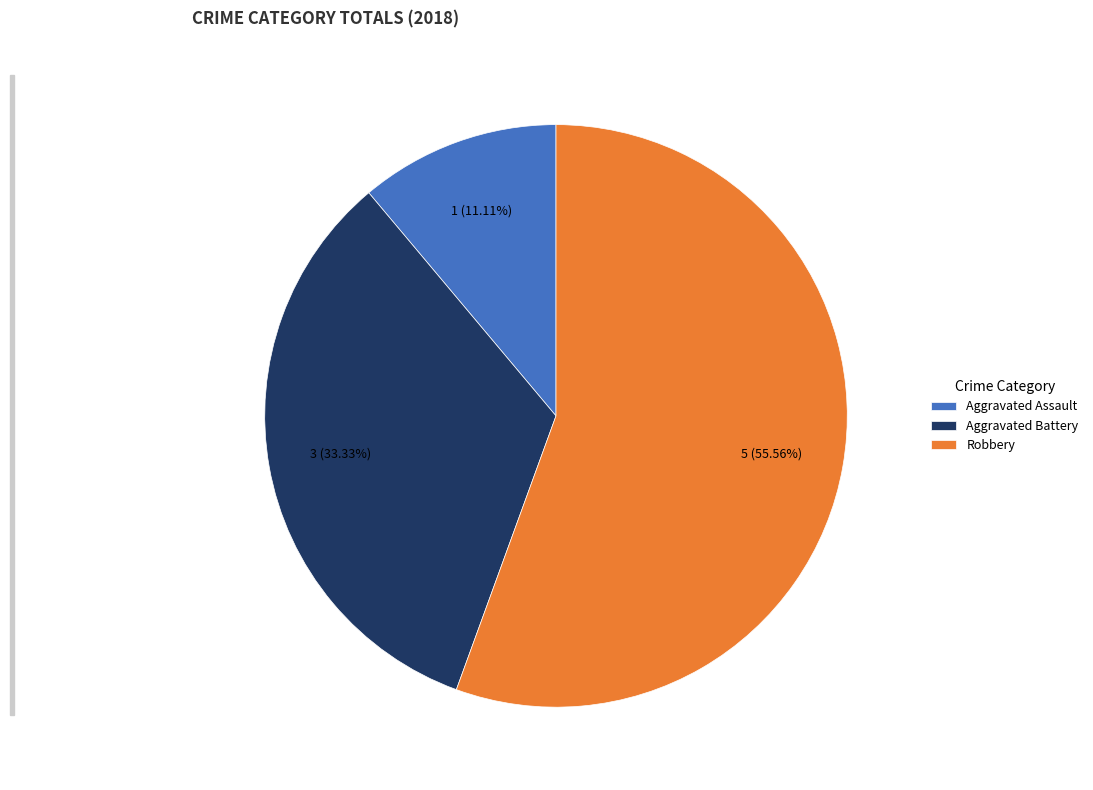

Which has a higher value, Robbery or Aggravated Battery?

Robbery